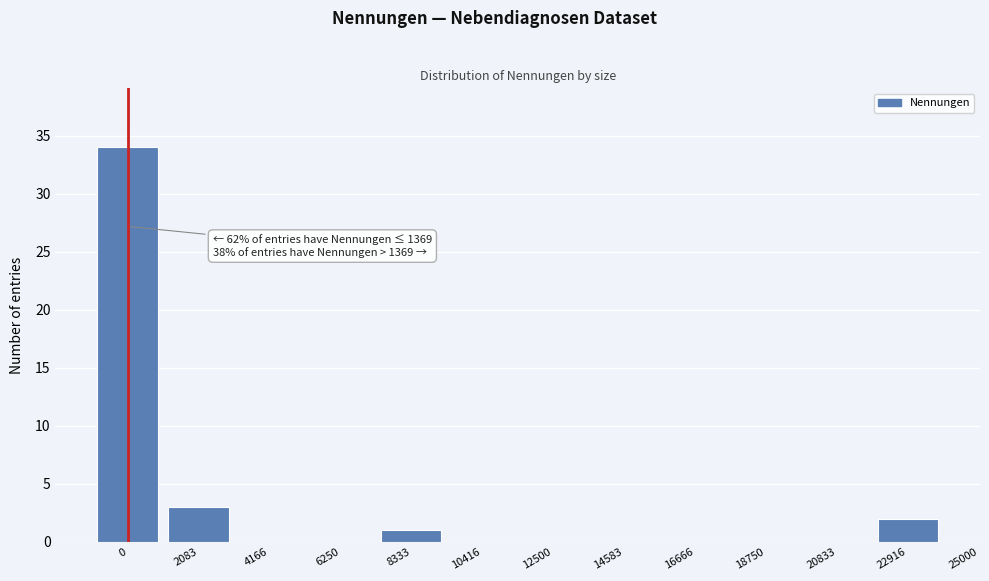

Reading left to right, extract all data points from this chart.

0=34	2083=3	4166=0	6250=0	8333=1	10416=0	12500=0	14583=0	16666=0	18750=0	20833=0	22916=2